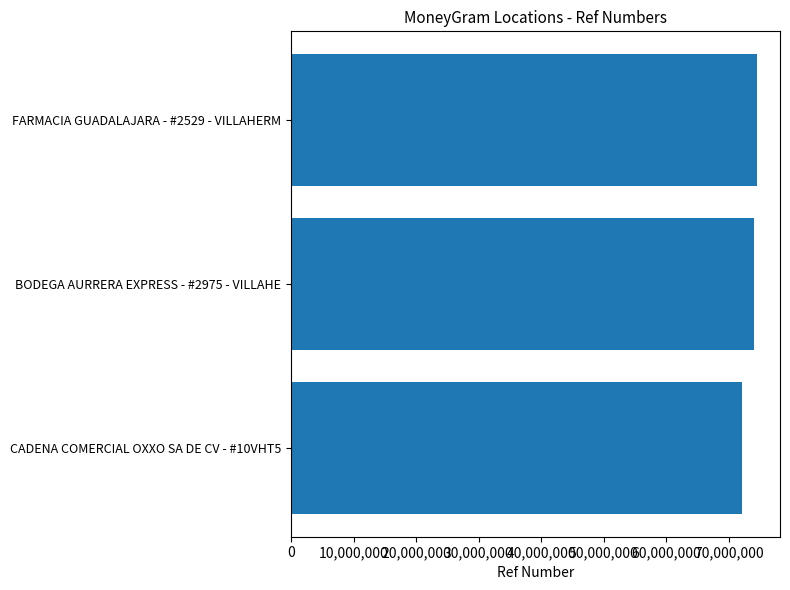

What is the change in value from CADENA COMERCIAL OXXO SA DE CV - #10VHT5 to FARMACIA GUADALAJARA - #2529 - VILLAHERM?

+2300225